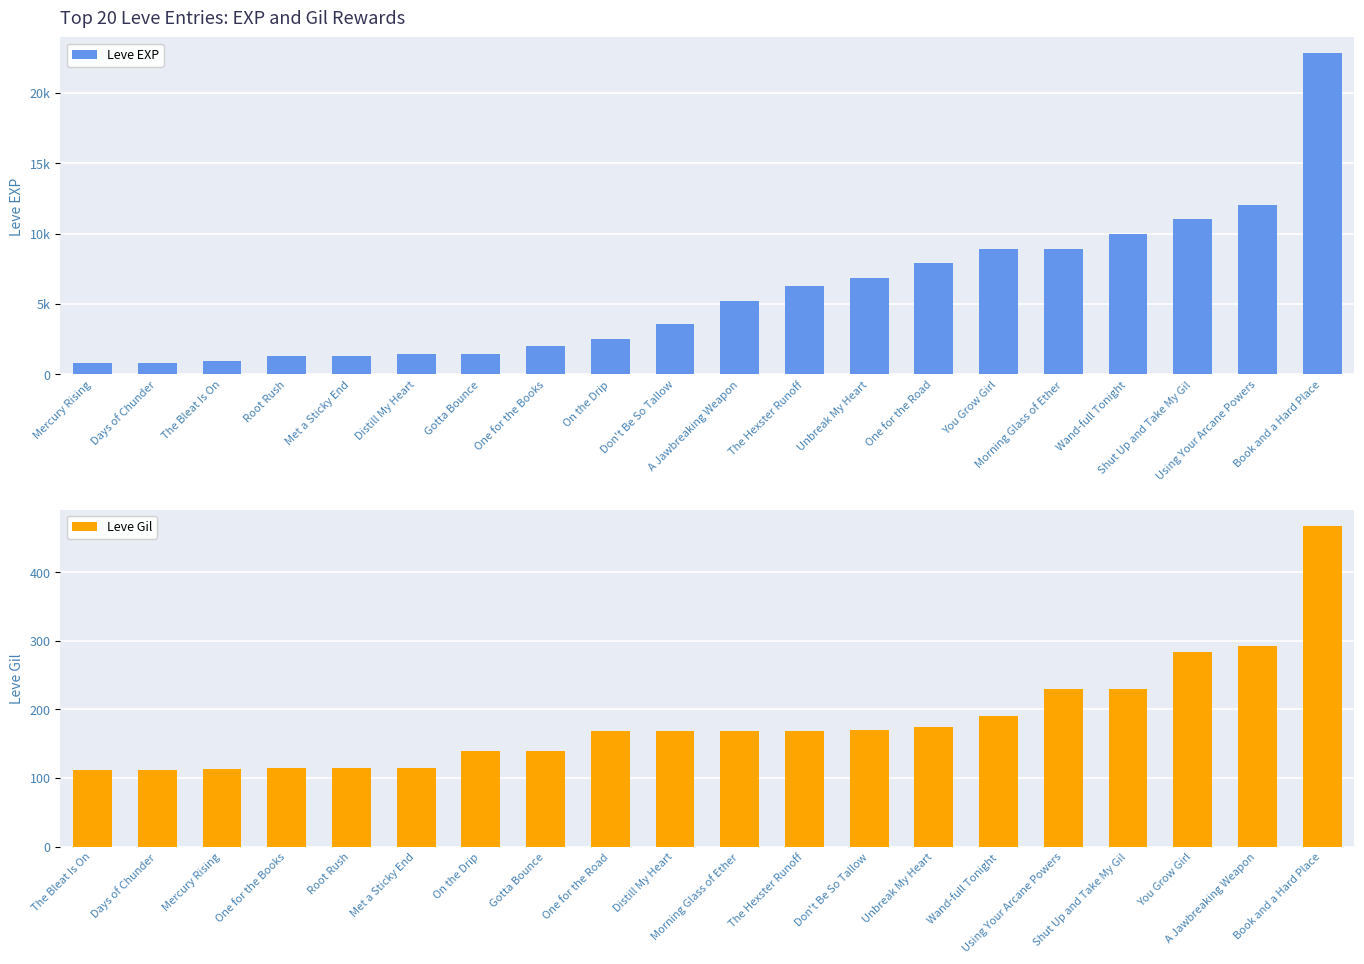

What is the difference between the maximum and minimum values in the Leve Gil series?

356